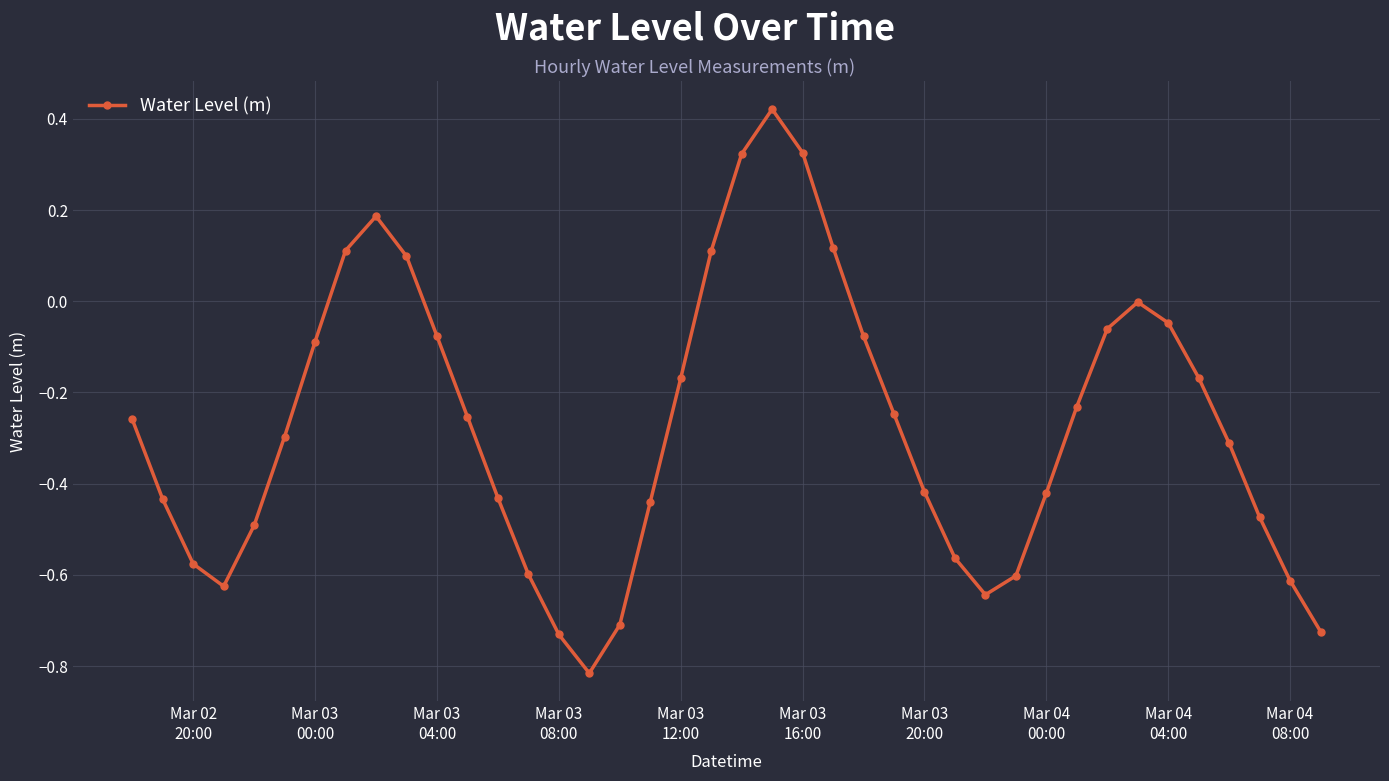

What is the difference between the maximum and minimum values?

1.2